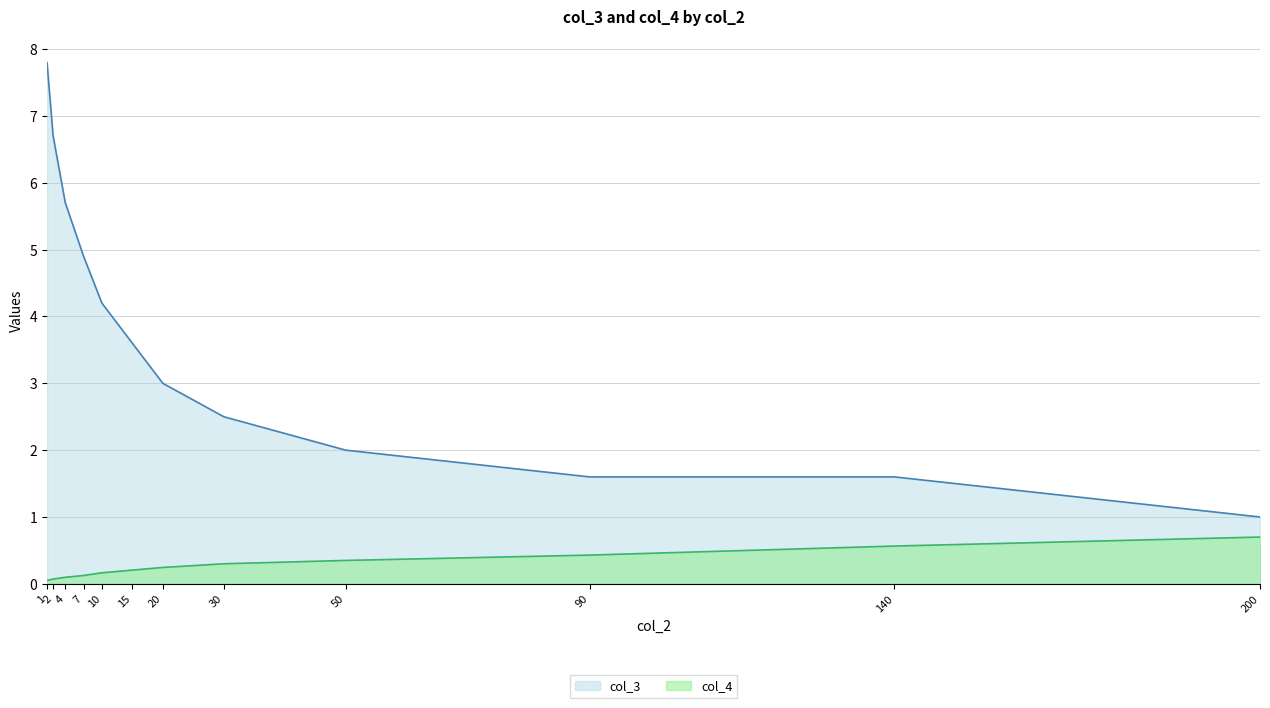

What is the value of the col_4 point at the 4th from the left?

0.1